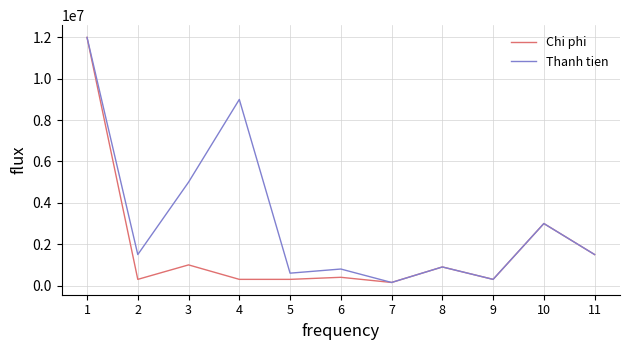

Where does the Chi phi series first go above 400000?

1